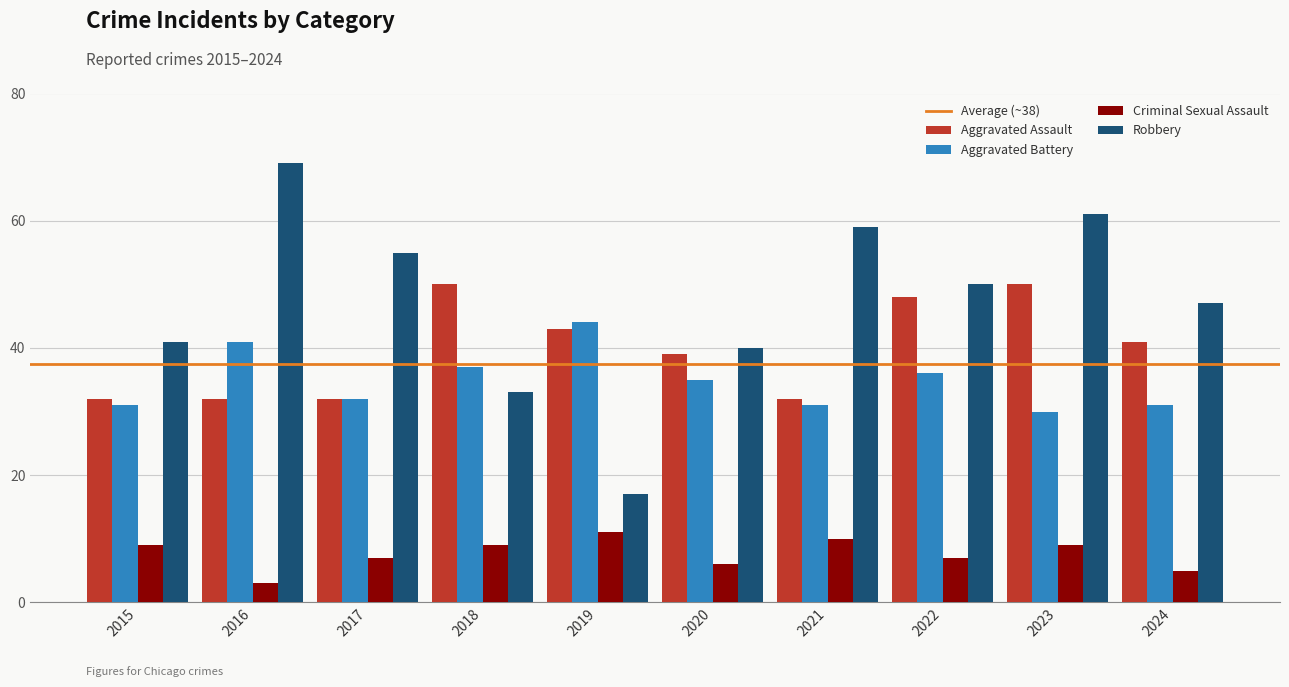

How many values in the Criminal Sexual Assault series are below 9?

5